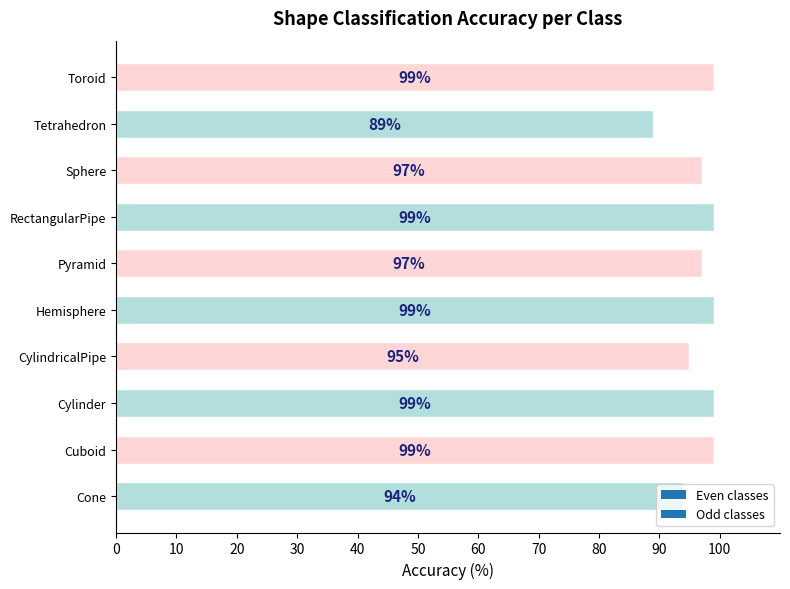

Is it true that the value at Cylinder is 99?

True